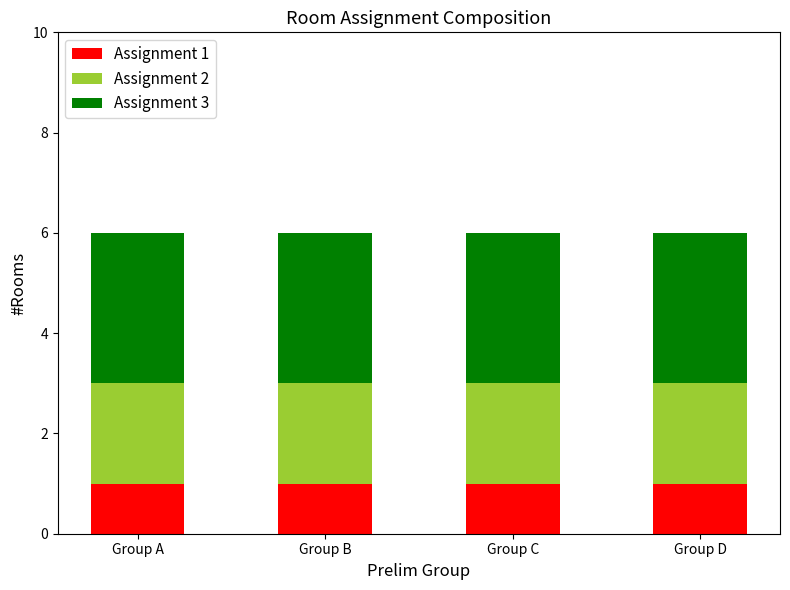

What are all the series names shown in the legend?

Assignment 1, Assignment 2, Assignment 3